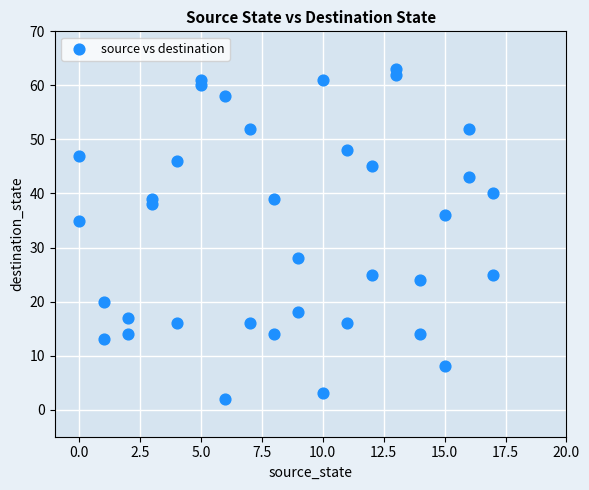

What Y value in the scatter plot is closest to 32?

35